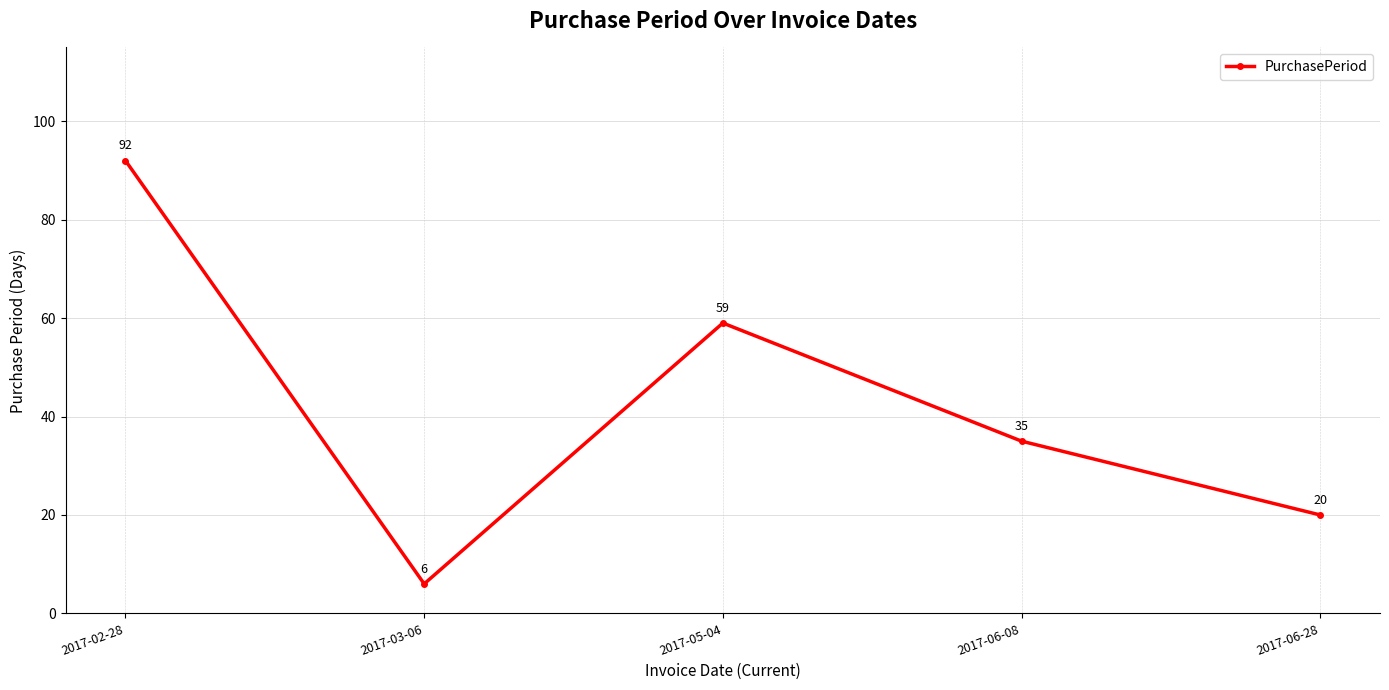

True or false: the data shows 59 at 2017-05-04.

True